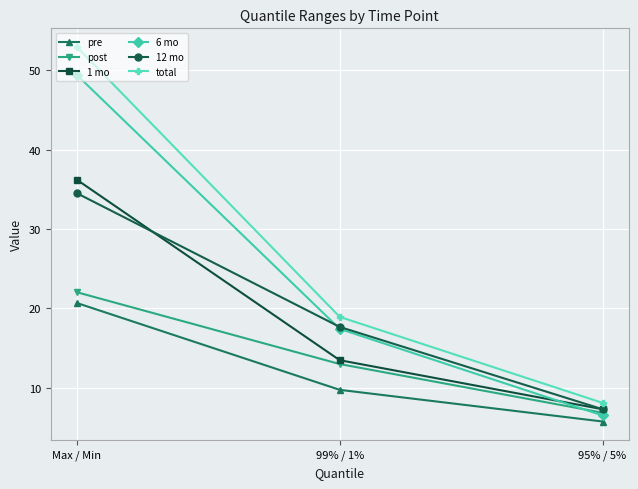

Reading right to left, what are all the values shown in this chart?

pre: 95% / 5%=5.7	99% / 1%=9.7	Max / Min=20.7
post: 95% / 5%=6.9	99% / 1%=13.0	Max / Min=22.0
1 mo: 95% / 5%=7.3	99% / 1%=13.5	Max / Min=36.2
6 mo: 95% / 5%=6.5	99% / 1%=17.4	Max / Min=49.4
12 mo: 95% / 5%=7.3	99% / 1%=17.7	Max / Min=34.5
total: 95% / 5%=8.1	99% / 1%=18.9	Max / Min=52.9